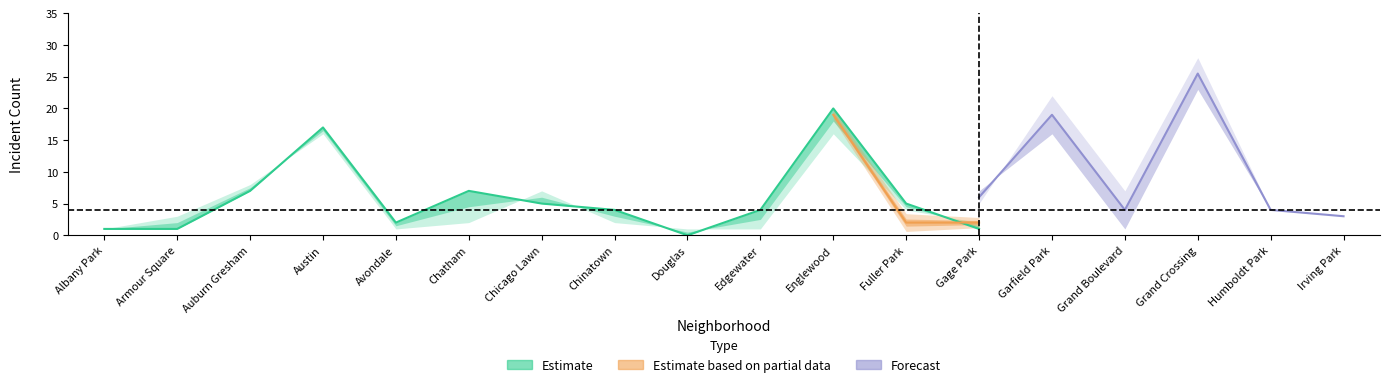

Is the value of 2015 at Irving Park greater than the value of 2020 at Austin?

No